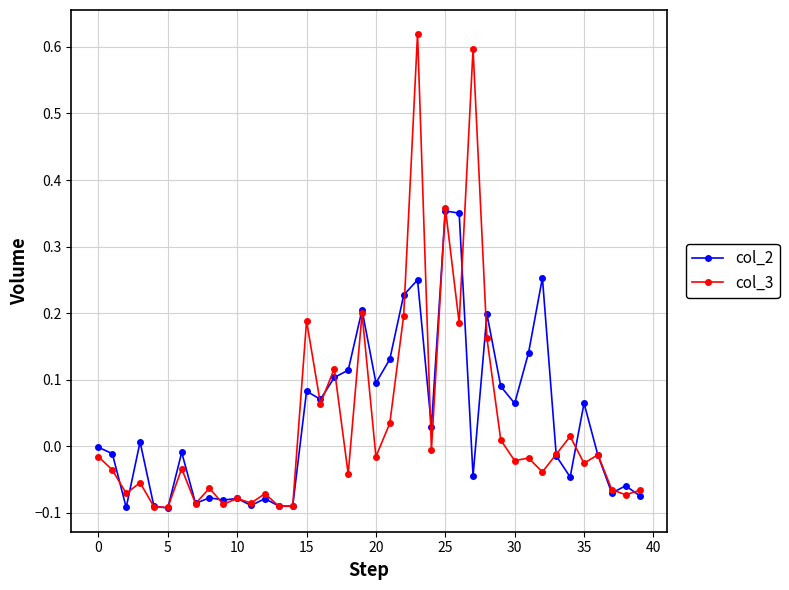

True or false: col_2 has more than 2 points higher than both neighbors.

True